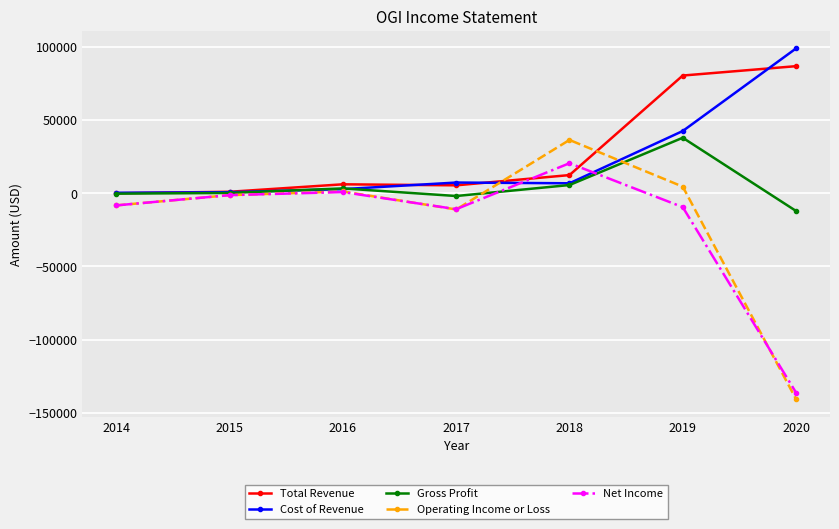

Is the value of Operating Income or Loss at 2015 greater than the value of Net Income at 2017?

Yes